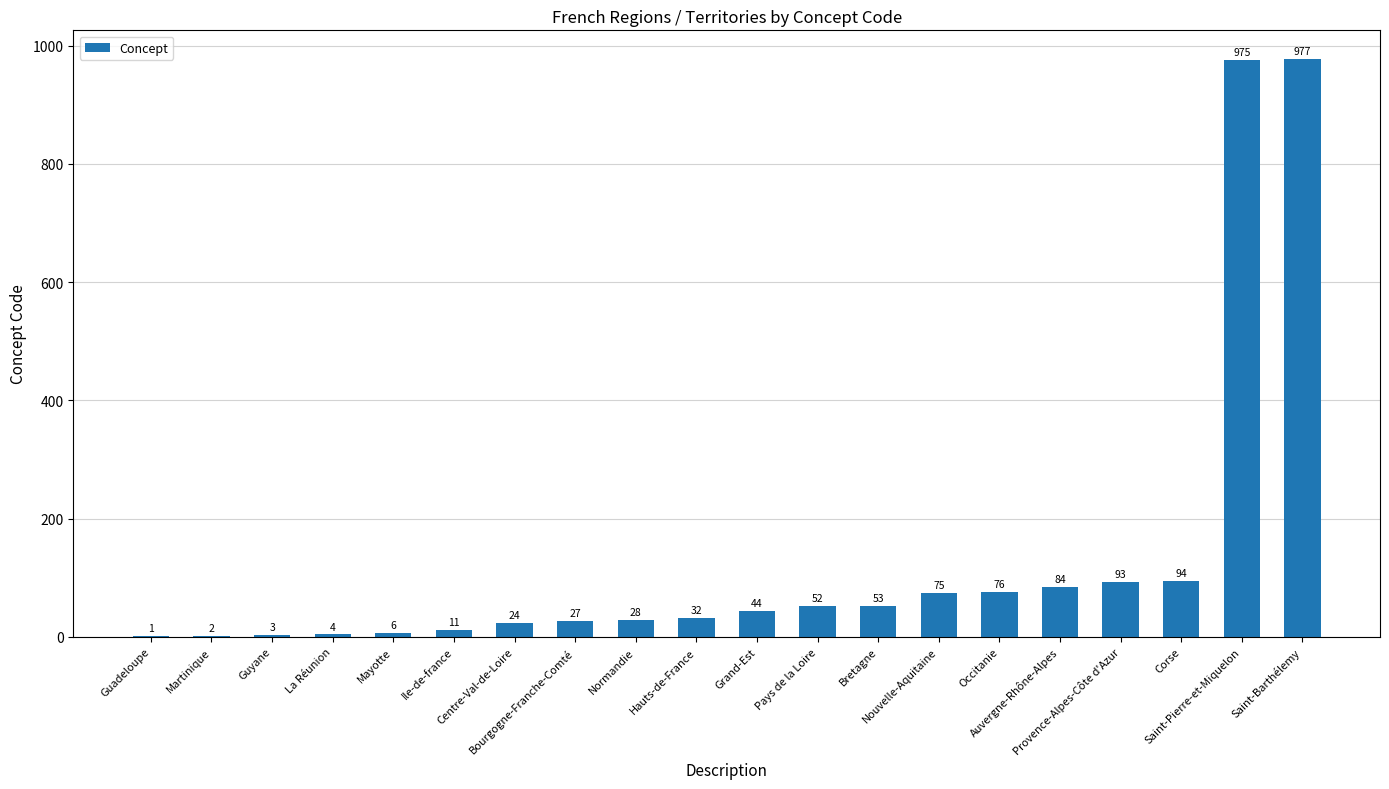

Count the number of data series in this chart.

1